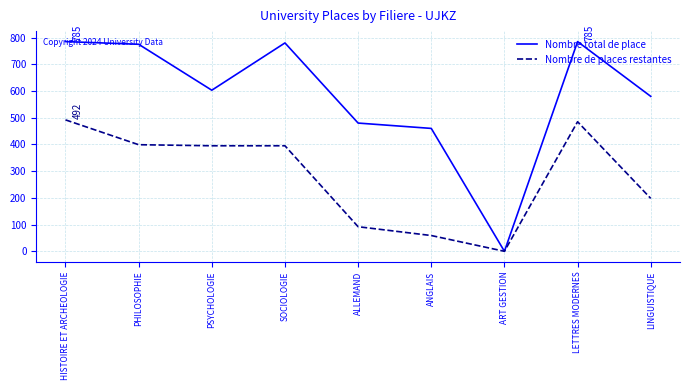

What is the spread (max minus min) of values at HISTOIRE ET ARCHEOLOGIE?

293